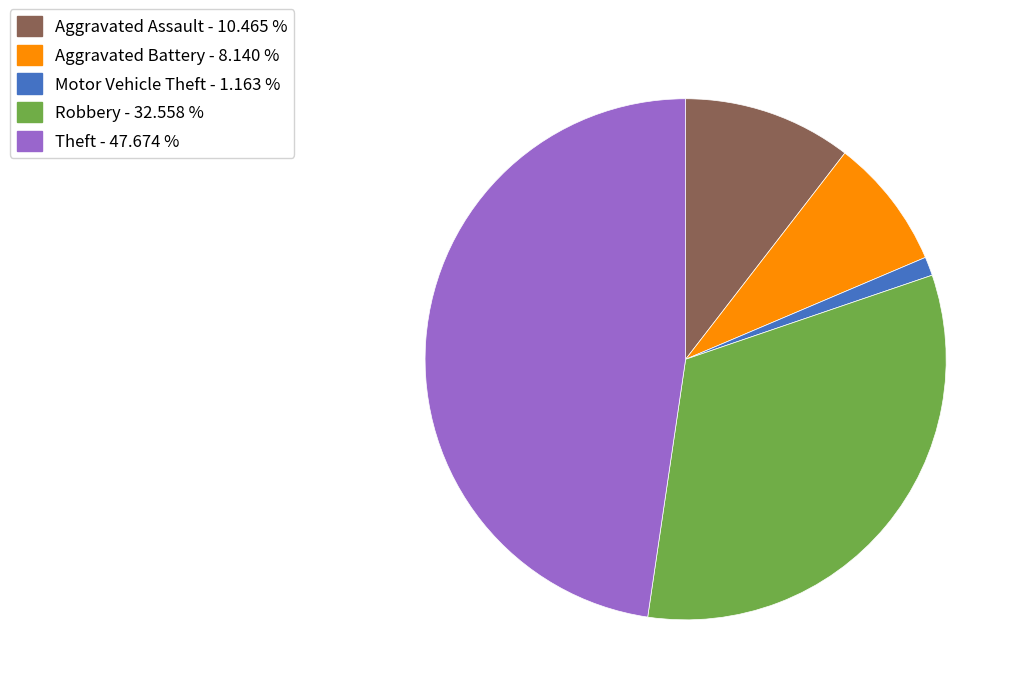

Does Aggravated Assault - 10.465 % account for over 50% of the chart?

No